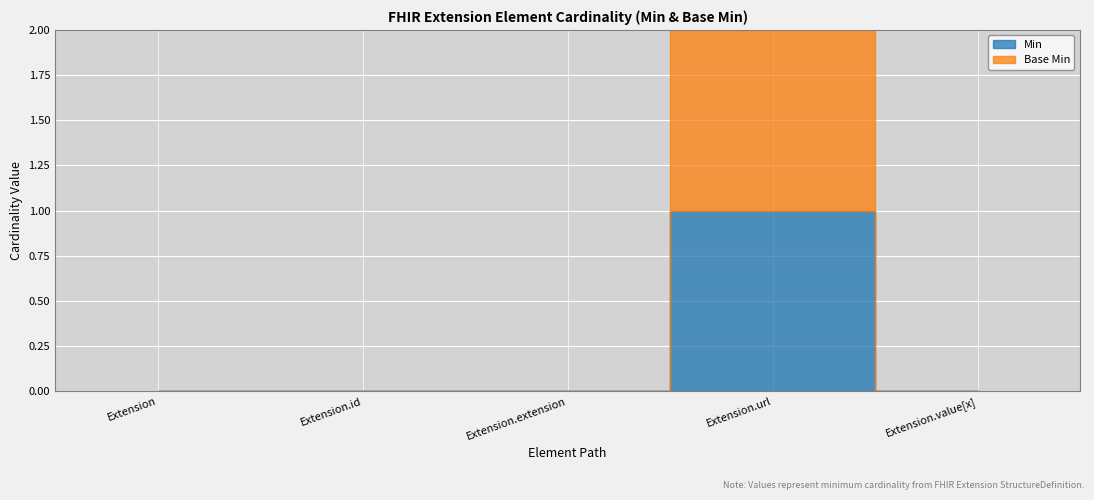

List the series in order of their peak value, highest first.

Min, Base Min